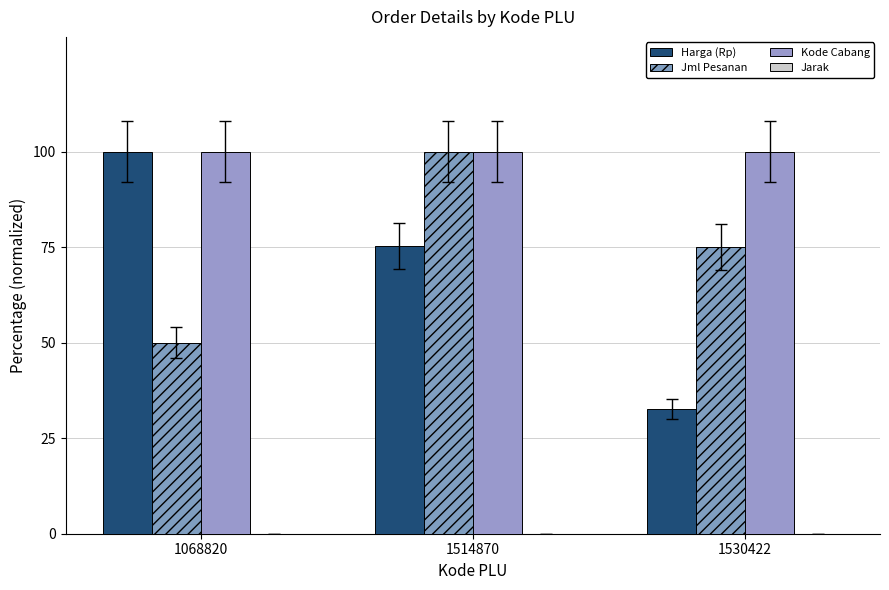

How many bars are there in total?

9